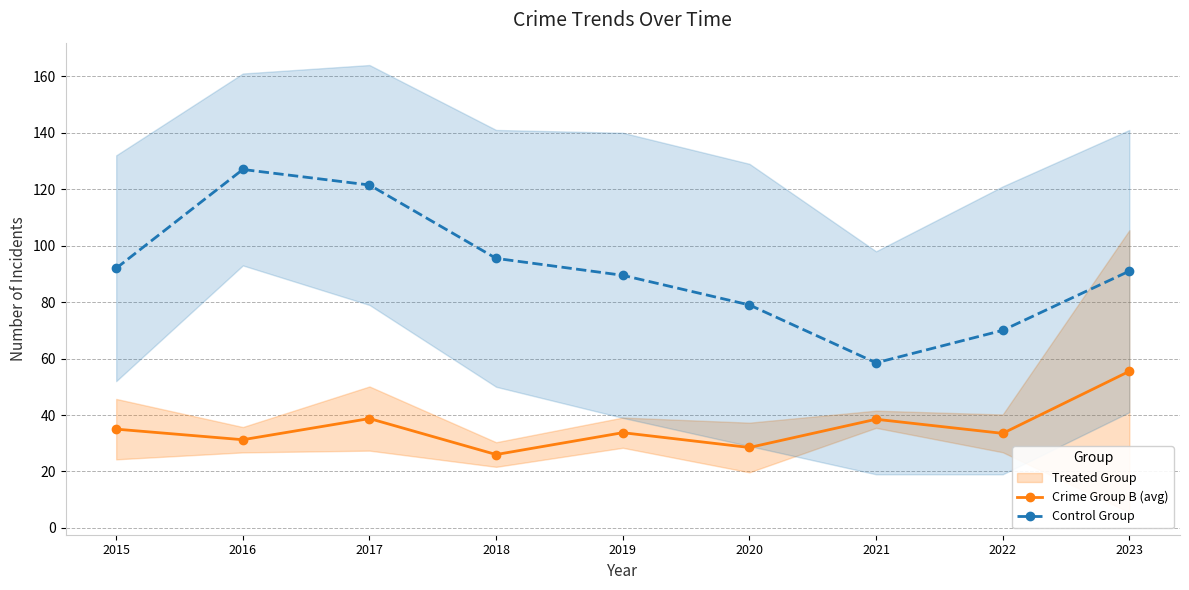

How many values in the Control Group series exceed 91?

4